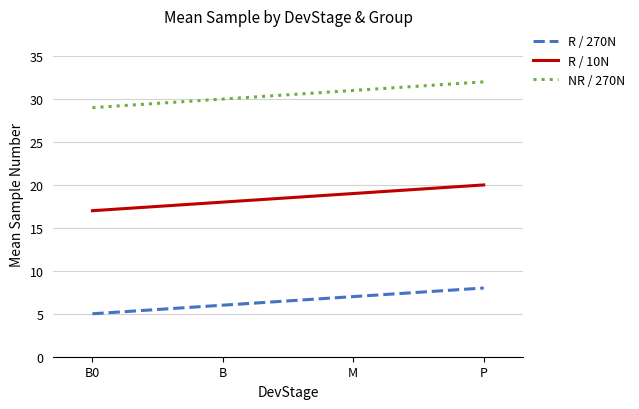

Does the chart have visible grid lines?

Yes